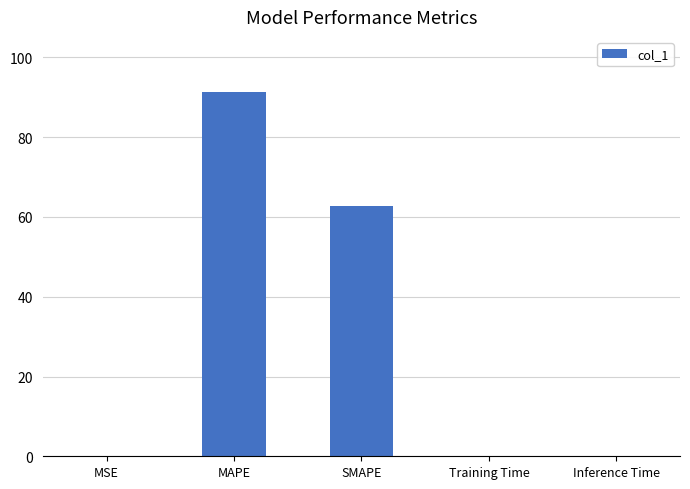

At which label is the value closest to 45?

SMAPE